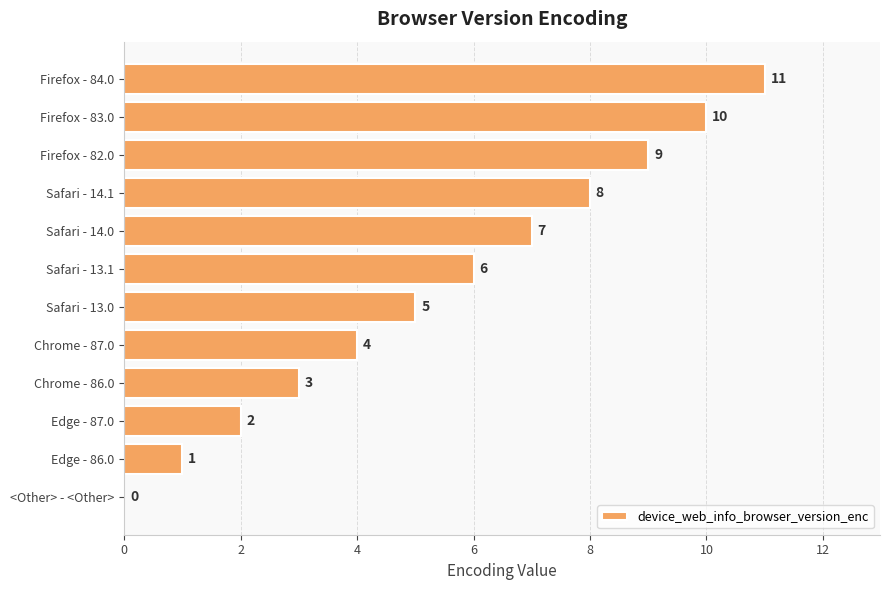

Which category has the highest value across all series?

Firefox - 84.0